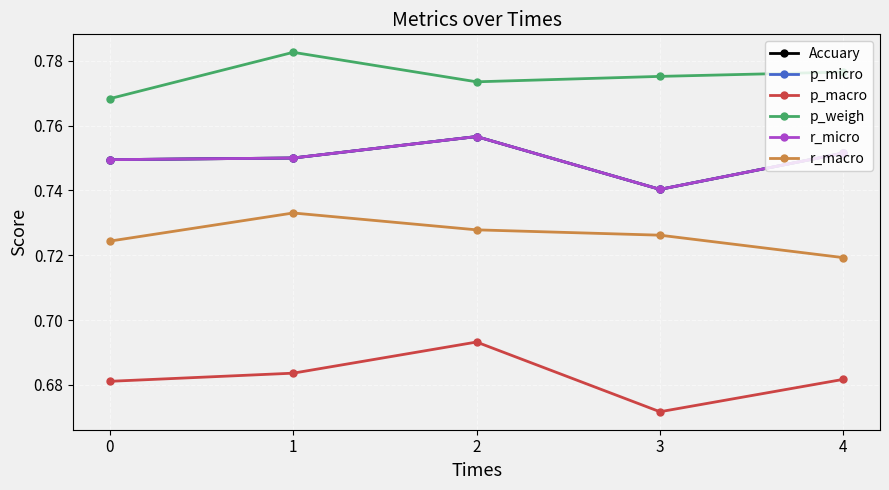

Does the chart have visible grid lines?

Yes